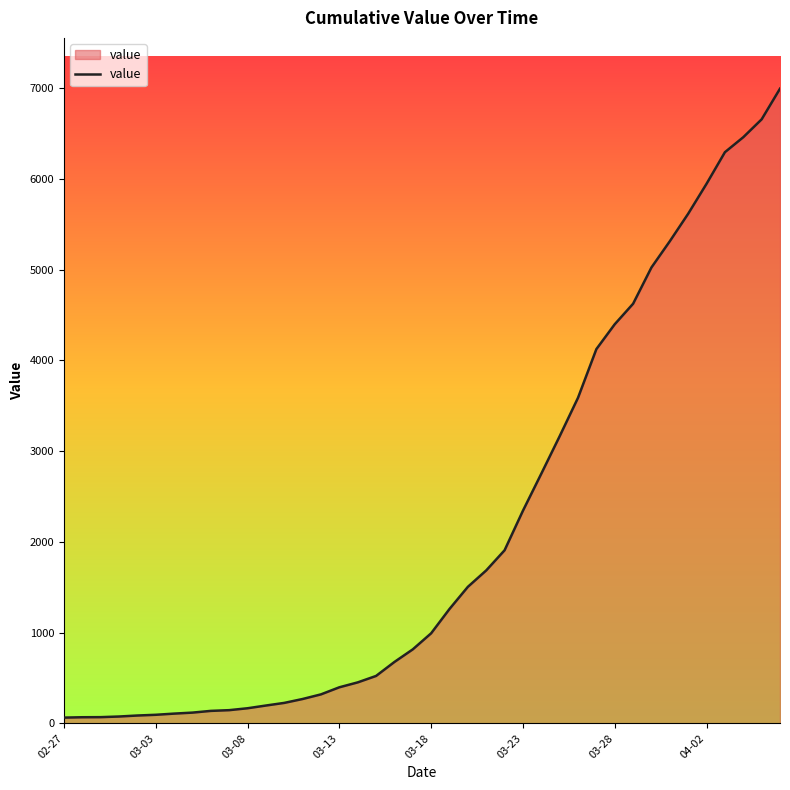

What is the maximum value shown in the chart?

6995